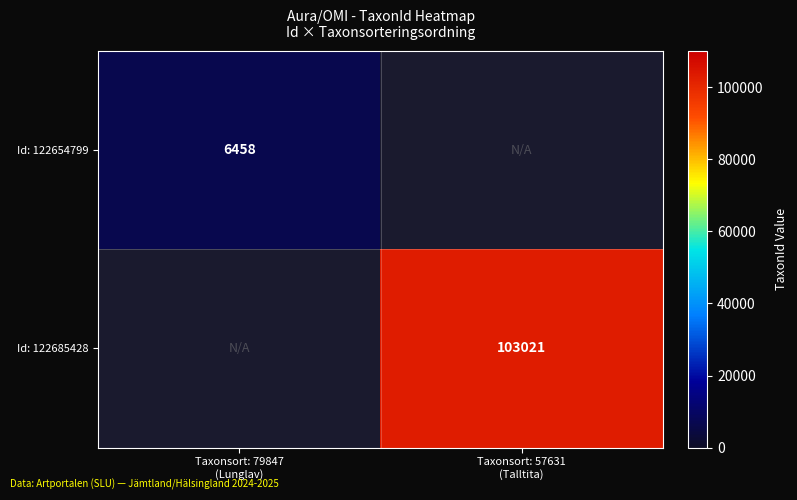

Which series has the largest range (max minus min)?

Id: 122654799